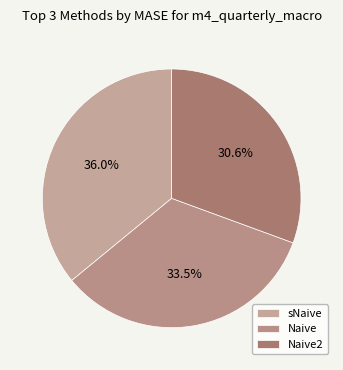

How many slices are in this pie chart?

3